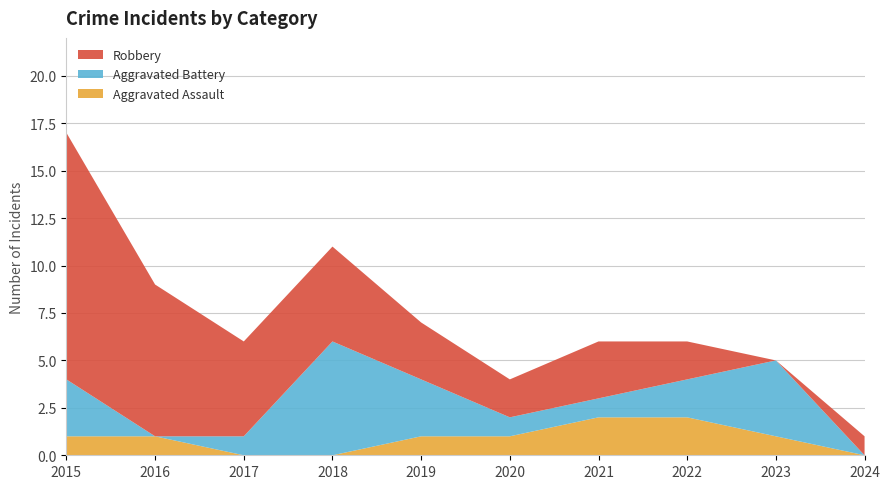

Reading left to right, list all the values displayed in this chart.

Aggravated Assault: 1	1	0	0	1	1	2	2	1	0
Aggravated Battery: 3	0	1	6	3	1	1	2	4	0
Robbery: 13	8	5	5	3	2	3	2	0	1